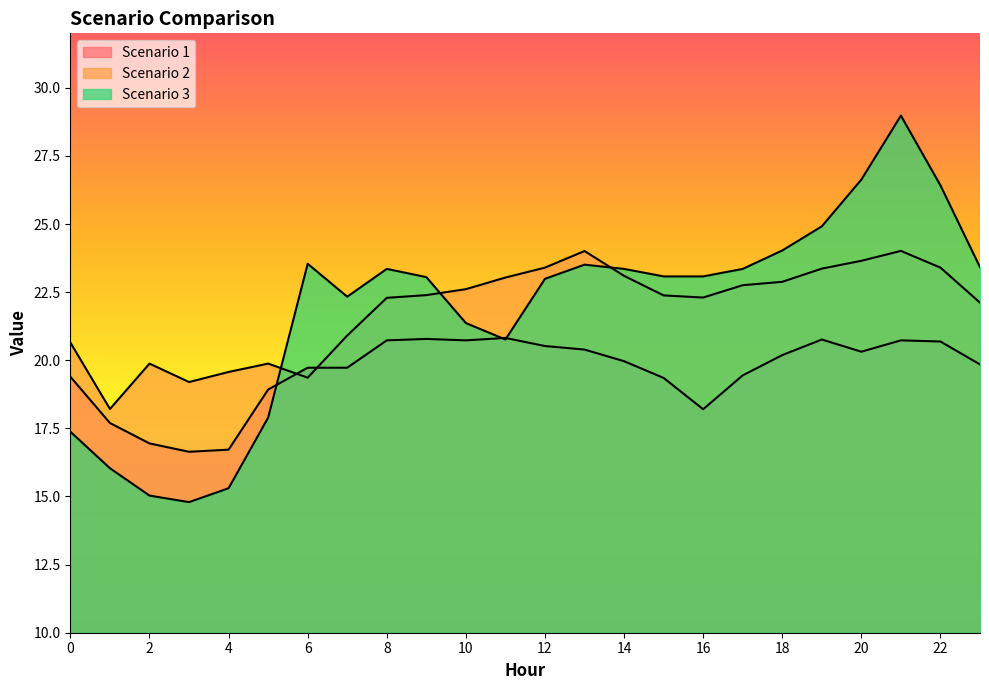

Is the value of Scenario 3 at 19 greater than the value of Scenario 1 at 20?

Yes